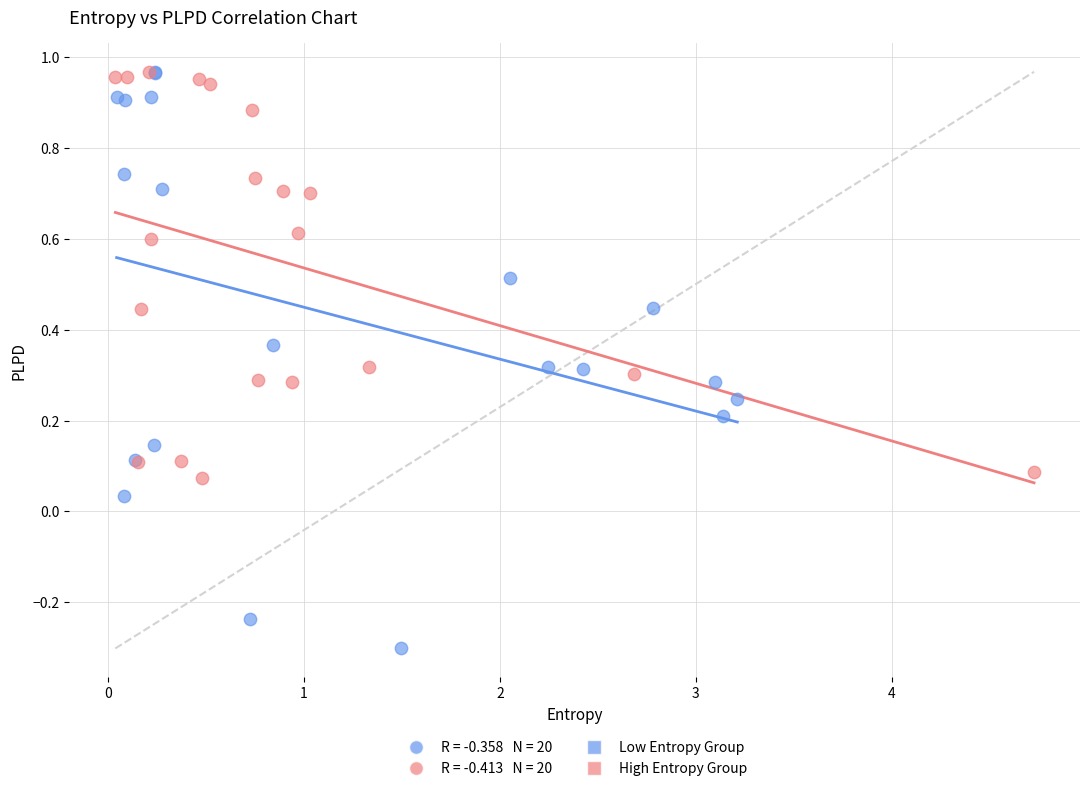

Which series contains the lowest Y value?

Low Entropy Group